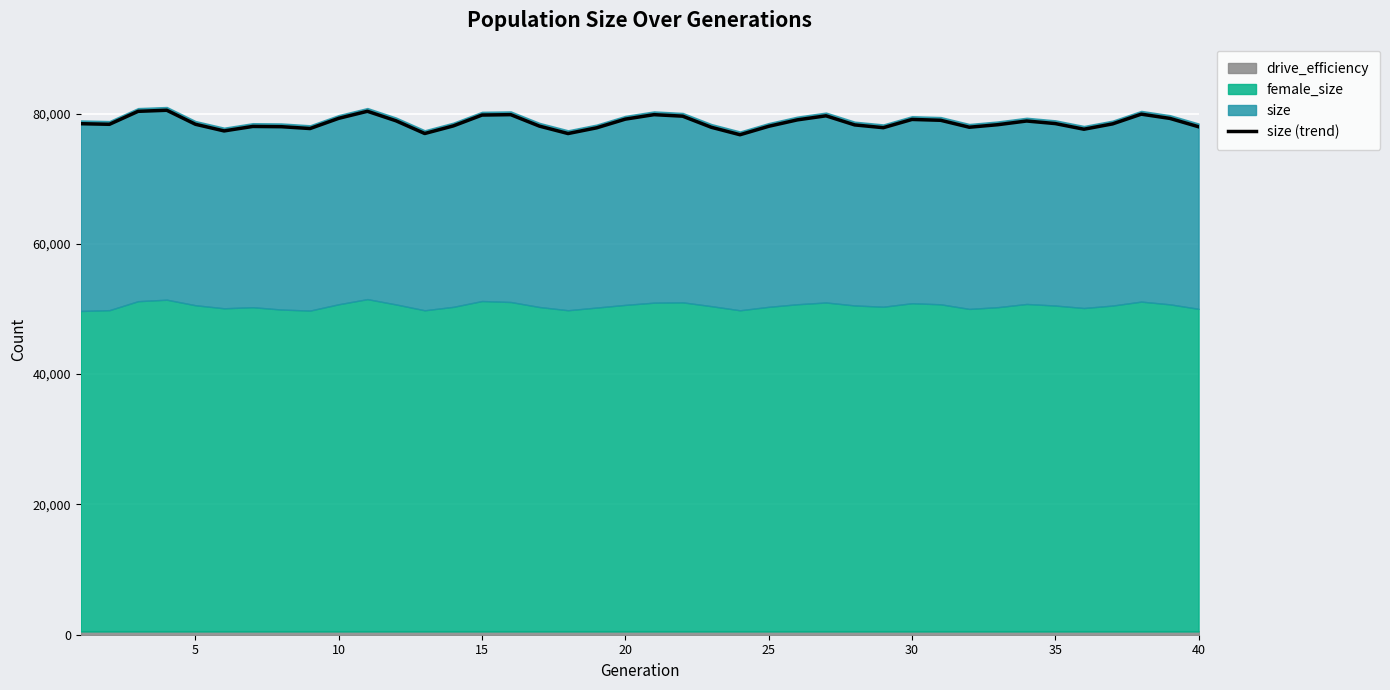

Does the chart display data point markers on the line(s)?

No